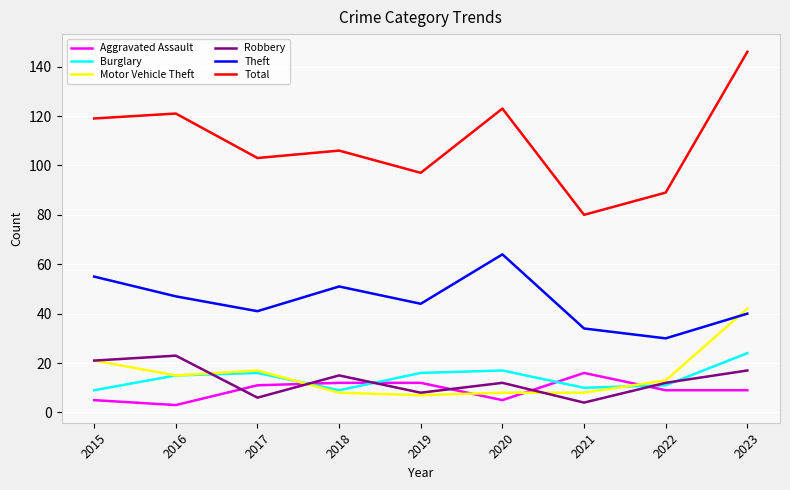

True or false: Robbery and Total intersect in this chart.

False